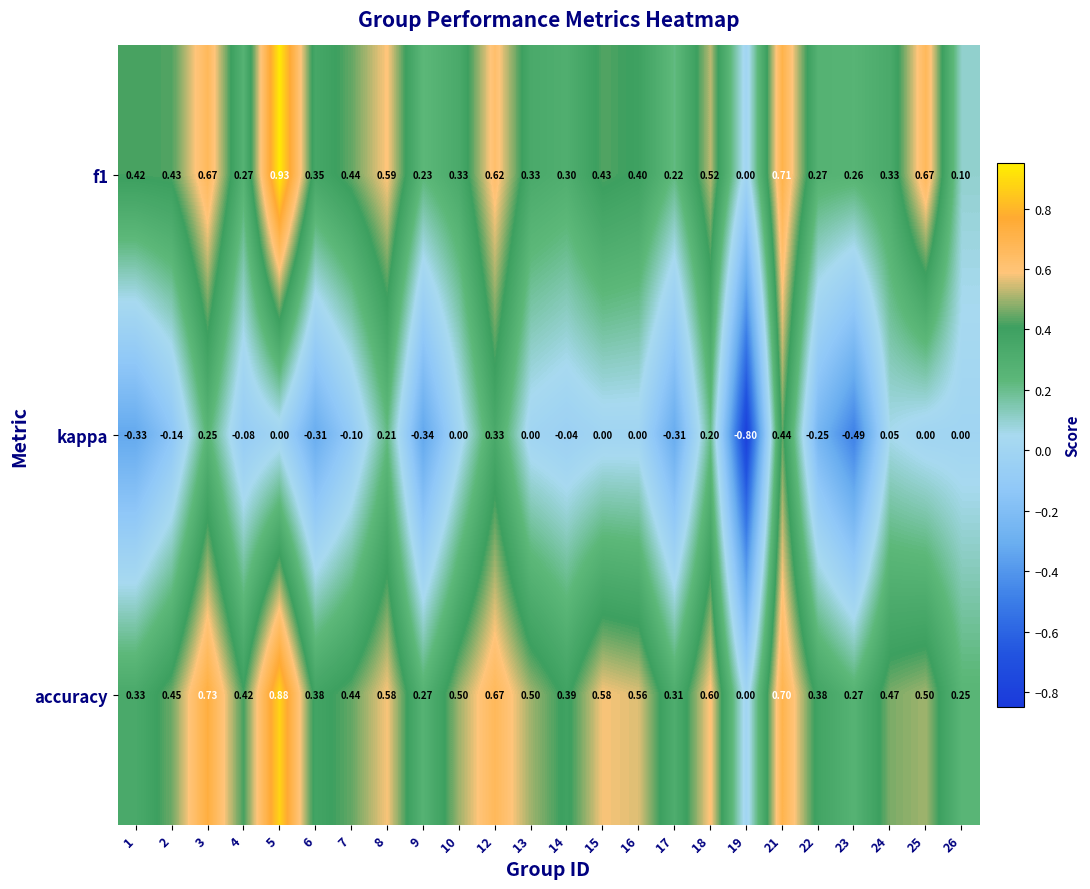

Is the value of kappa at 14 greater than the value of accuracy at 9?

No